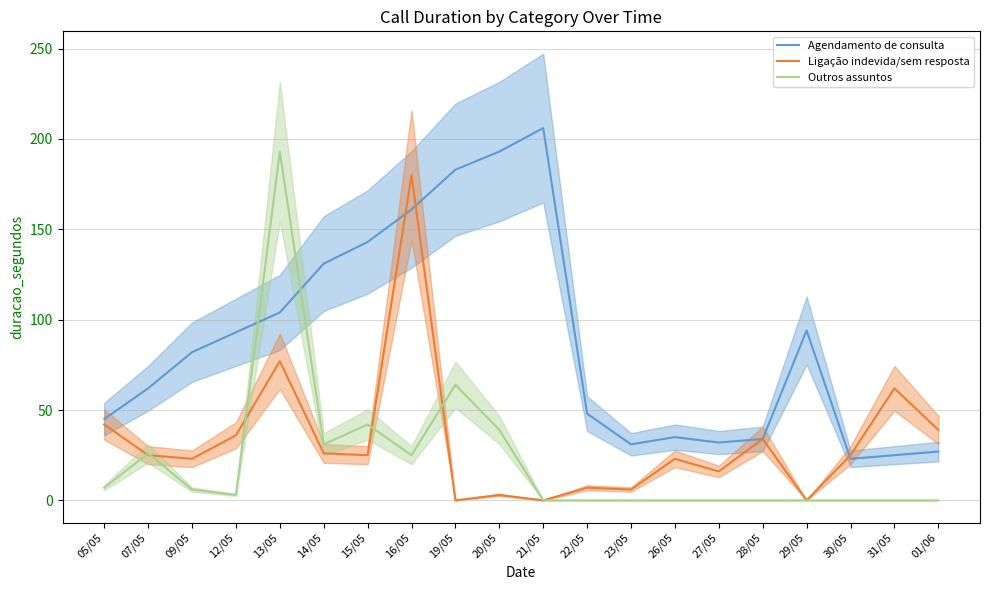

What are all the series names shown in the legend?

Agendamento de consulta, Ligação indevida/sem resposta, Outros assuntos